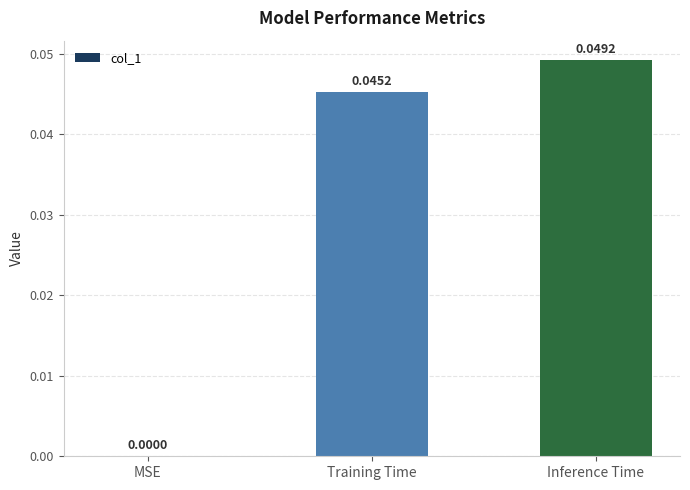

At which label is the value closest to 0?

MSE